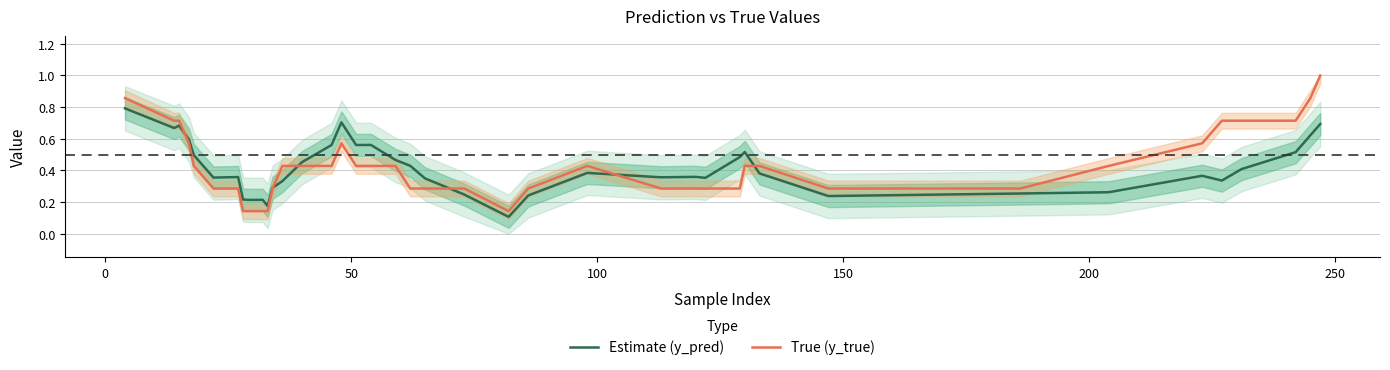

How many series are shown in this chart?

2